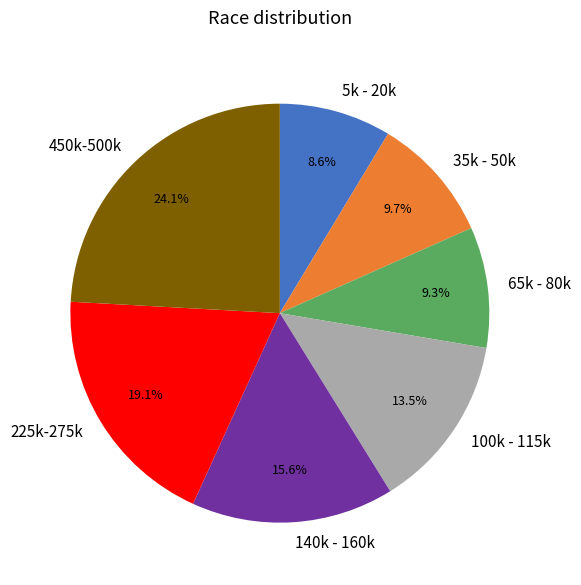

Is there a majority slice in this chart?

No